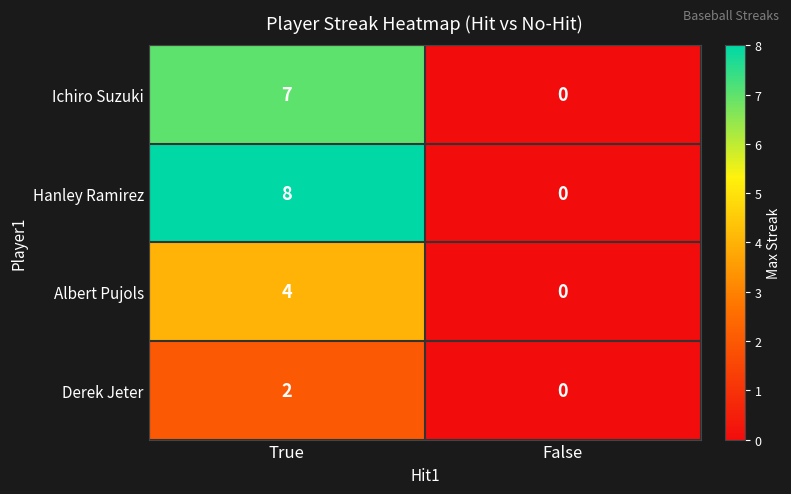

The Derek Jeter series shows 0 at False. True or false?

True